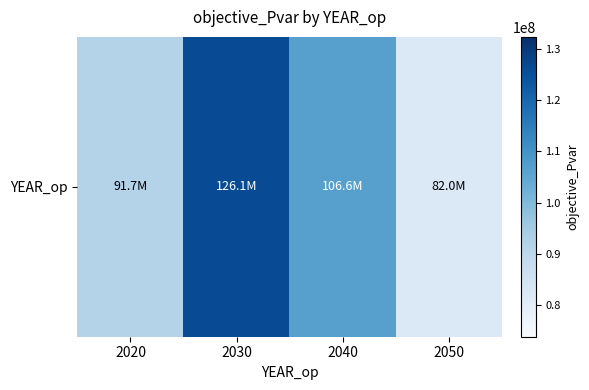

True or false: the data shows 106623604.5 at 2040.

True